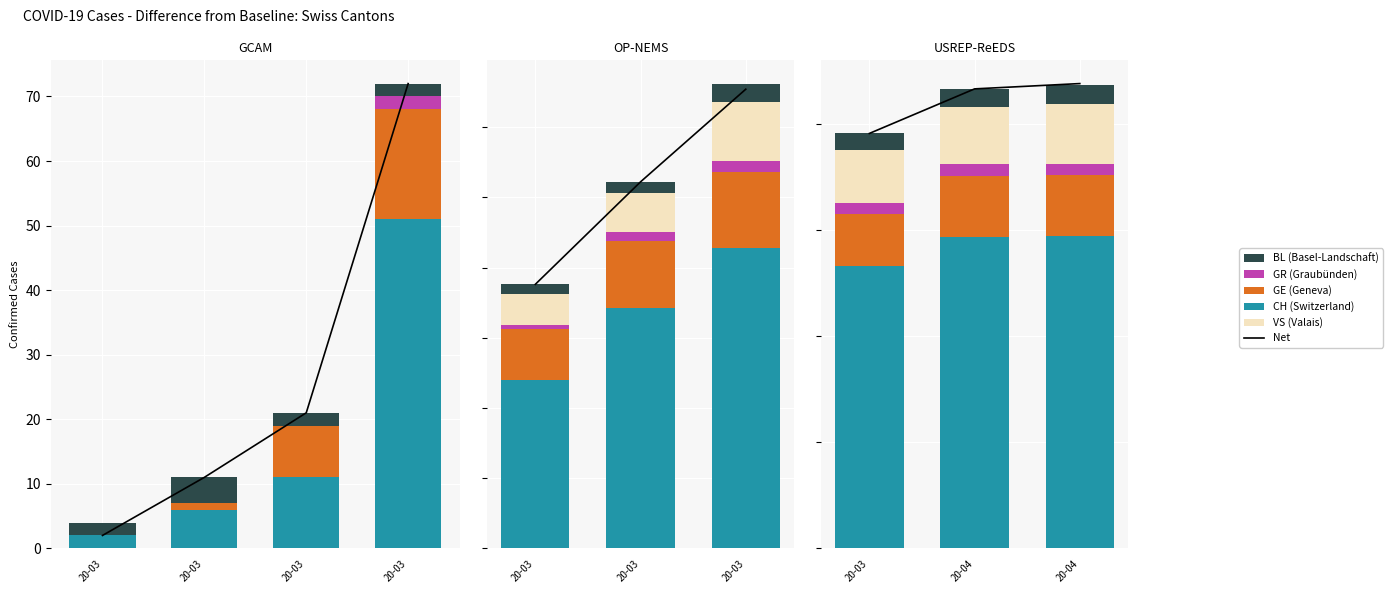

How many data points does each series have?

3